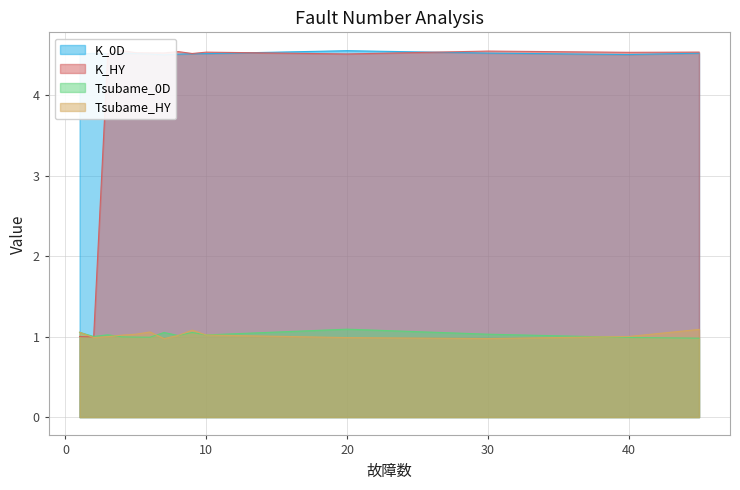

True or false: K_0D and Tsubame_HY intersect in this chart.

False